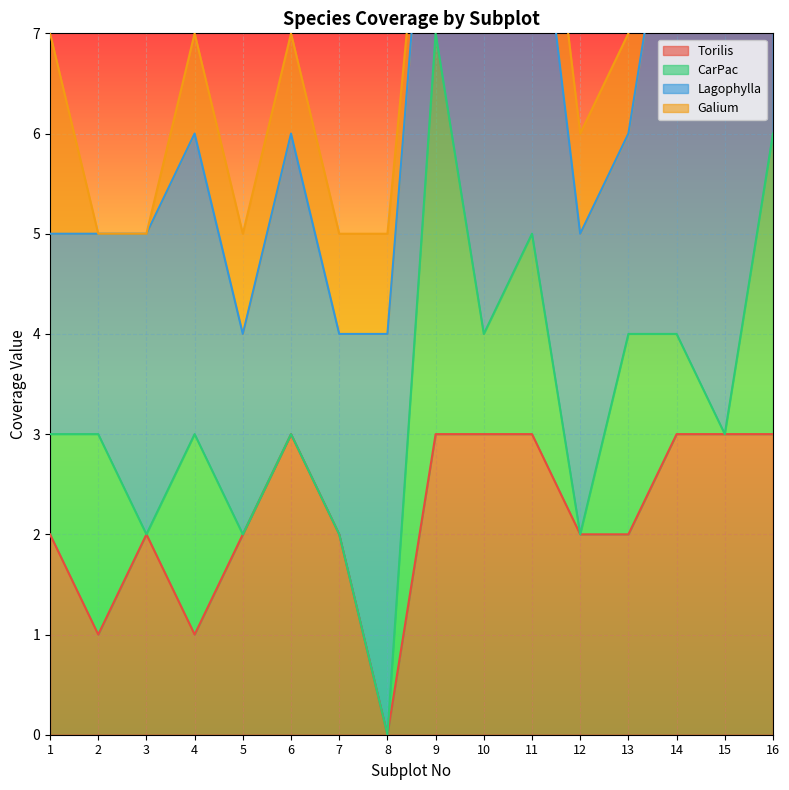

The Torilis series shows 5 at 11. True or false?

False